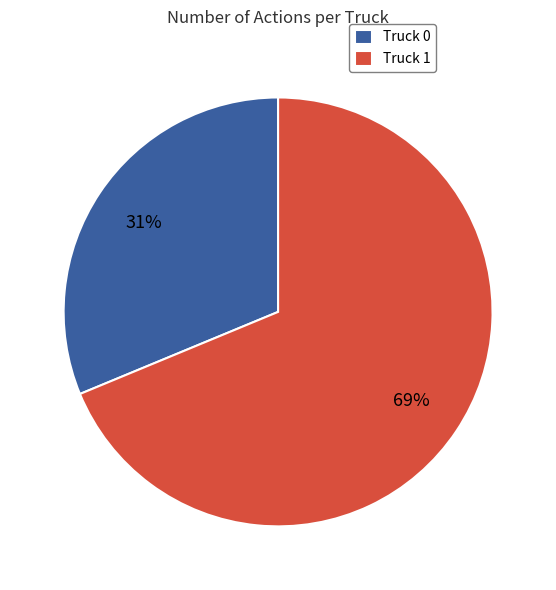

How many slices are in this pie chart?

2